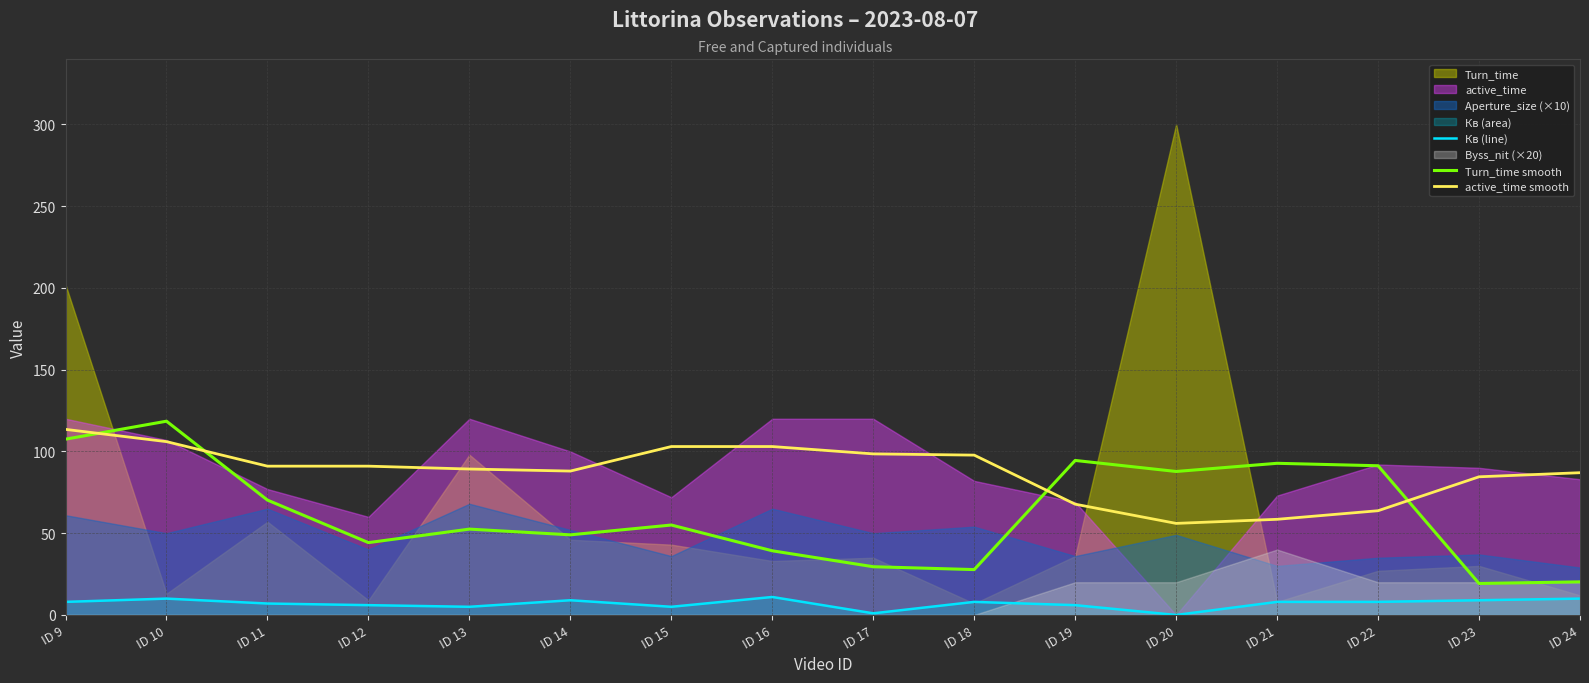

Rank the categories by Кв (line) value from highest to lowest.

ID 16, ID 10, ID 24, ID 14, ID 23, ID 9, ID 18, ID 21, ID 22, ID 11, ID 12, ID 19, ID 13, ID 15, ID 17, ID 20